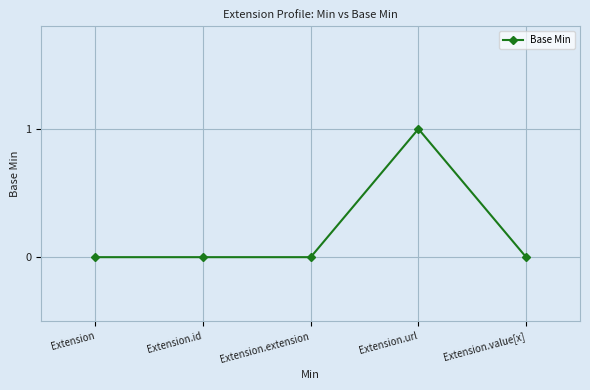

Which label corresponds to the largest value in the chart?

Extension.url